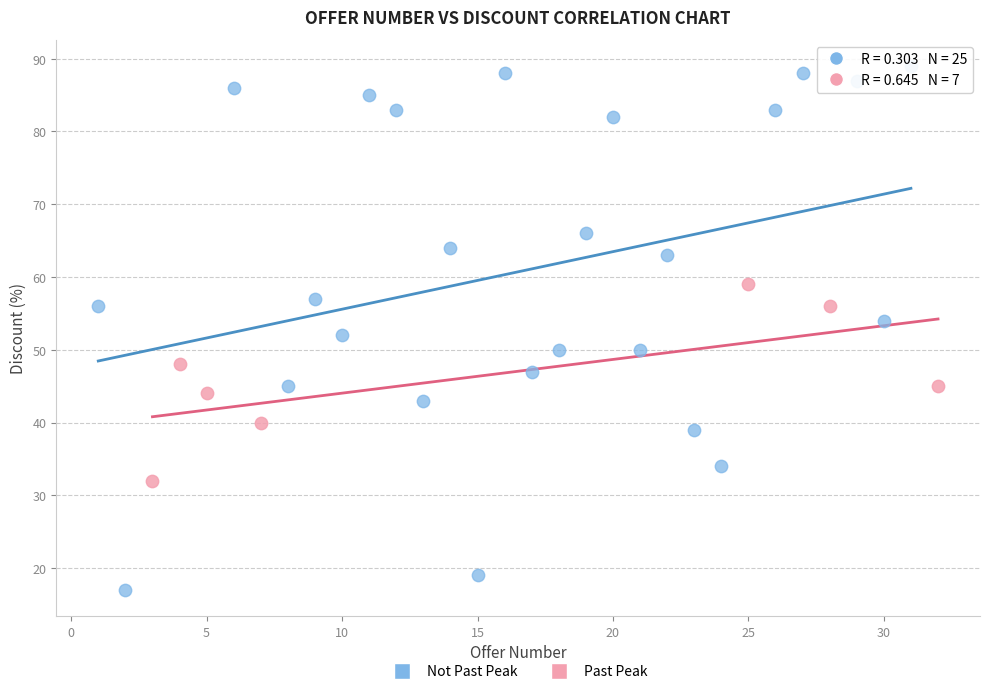

Which series has the largest Y range (max minus min)?

Not Past Peak